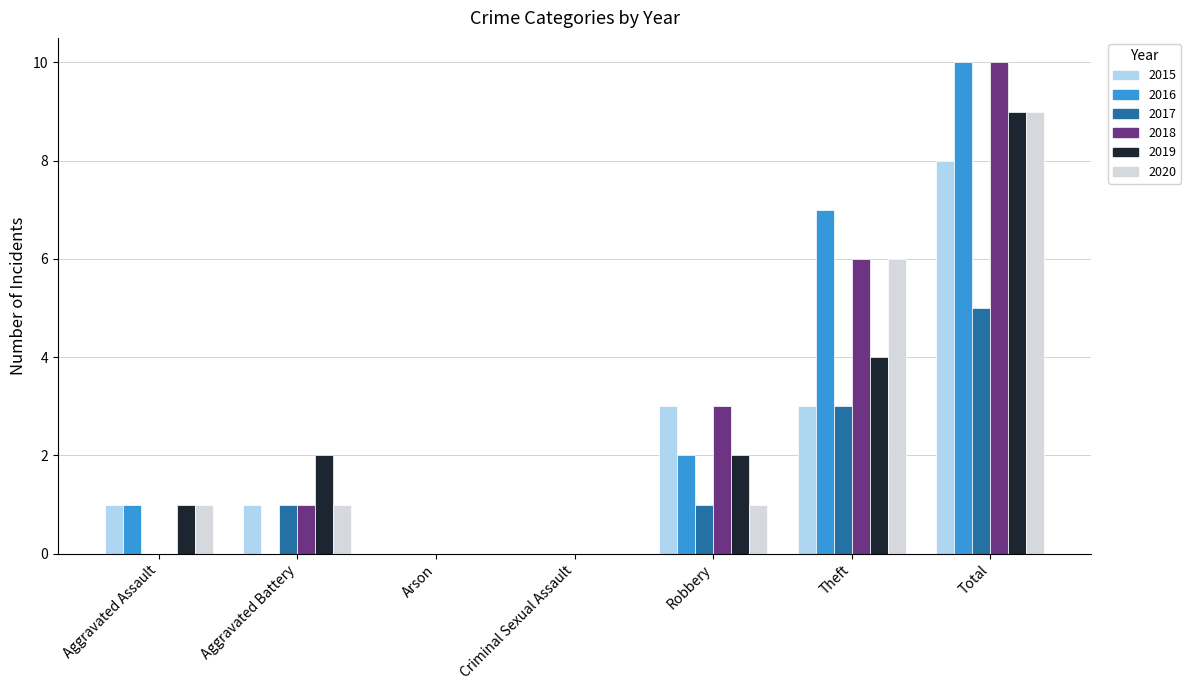

How many series are shown in this chart?

6